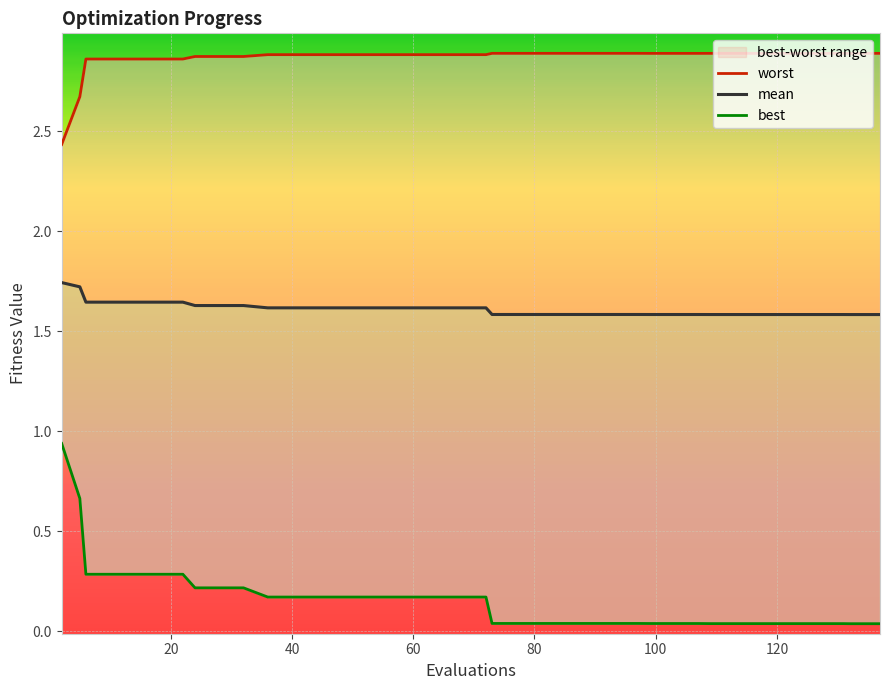

True or false: worst has a value of 2.9 at 60.

True